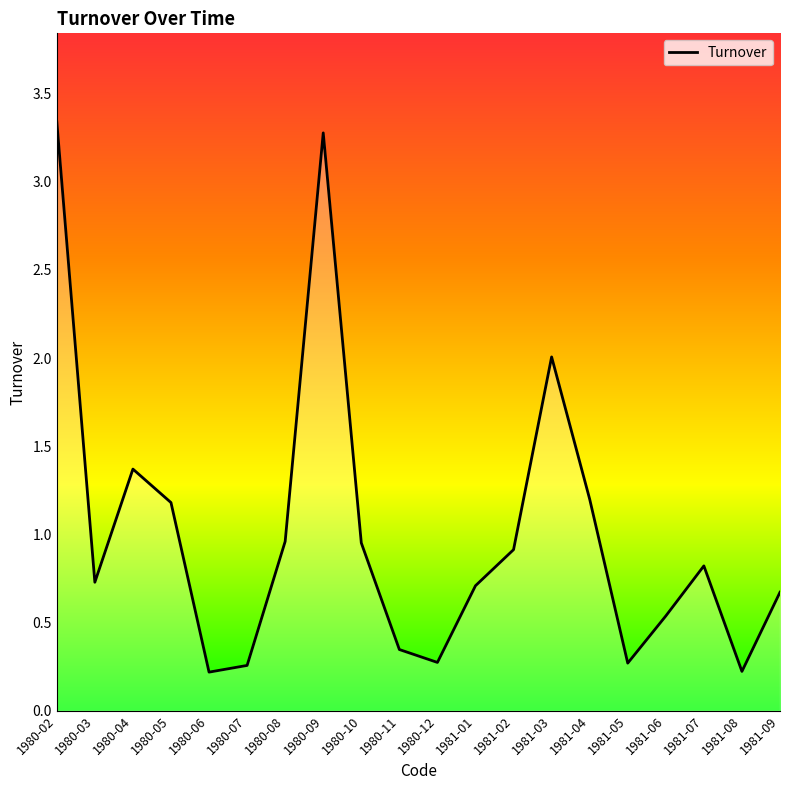

Approximately how many times larger is the value at 1981-06 compared to 1981-04?

0.4